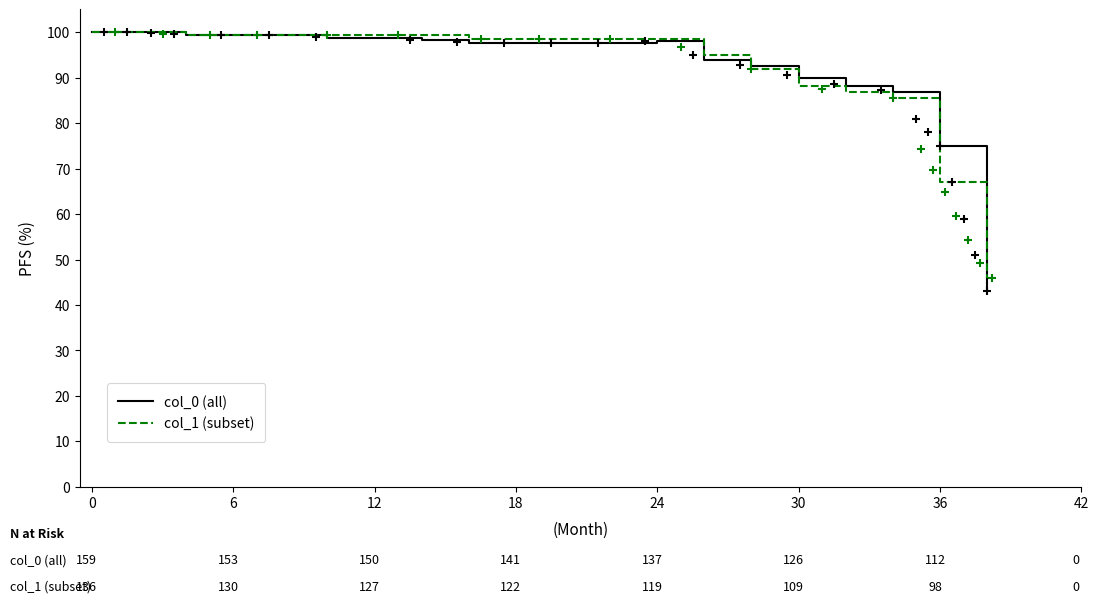

The value of col_0 (all) at 30 is 90.0. True or false?

True